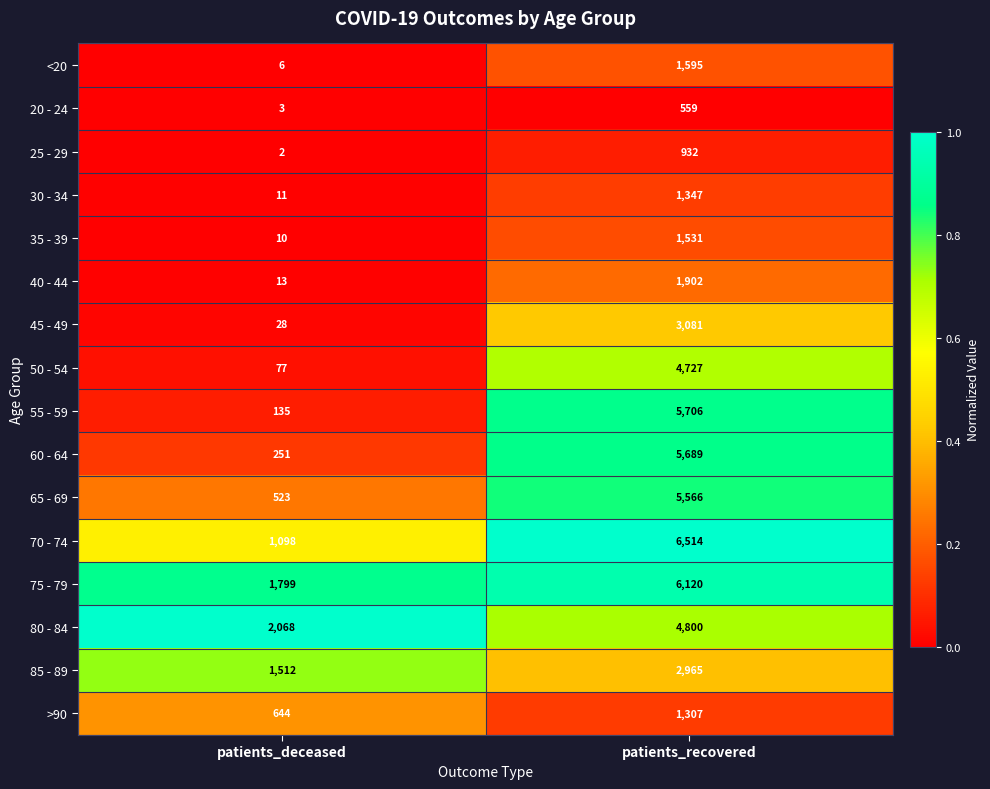

What is the total value across all series at patients_deceased?

8180